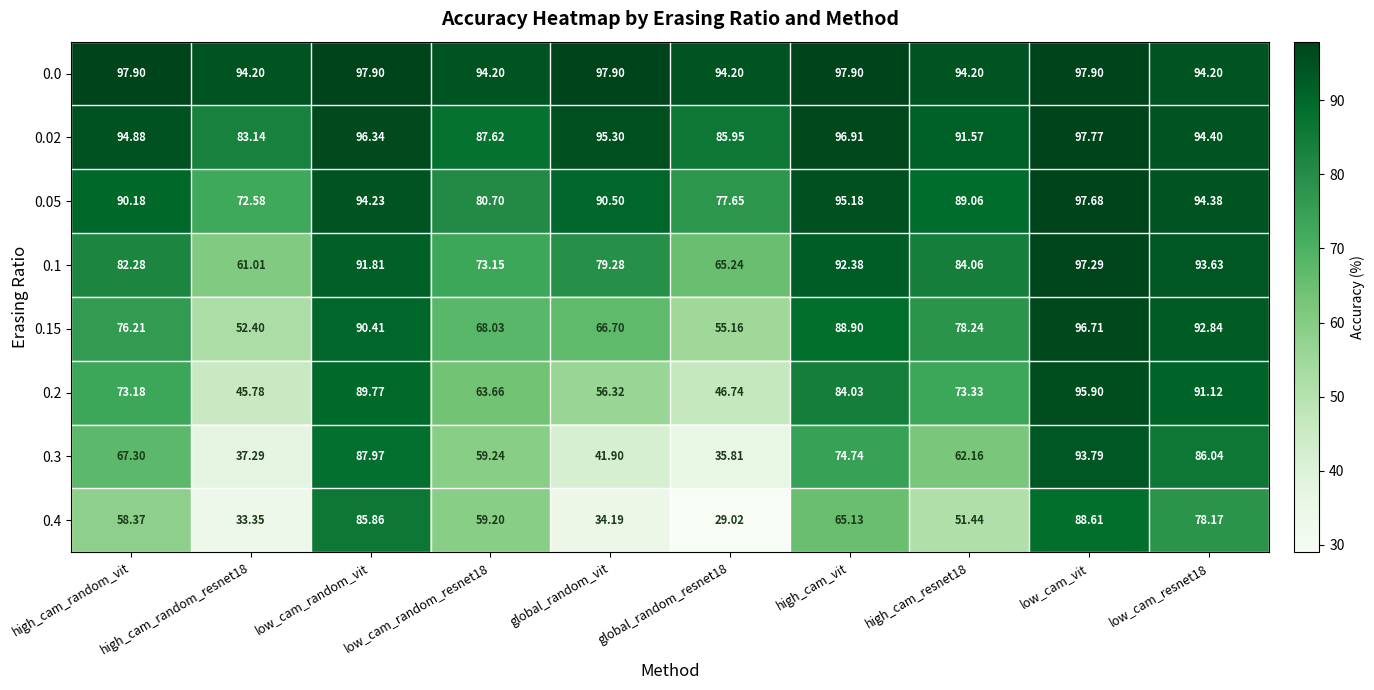

Is the value of 0.05 at high_cam_vit greater than the value of 0.3 at high_cam_random_resnet18?

Yes